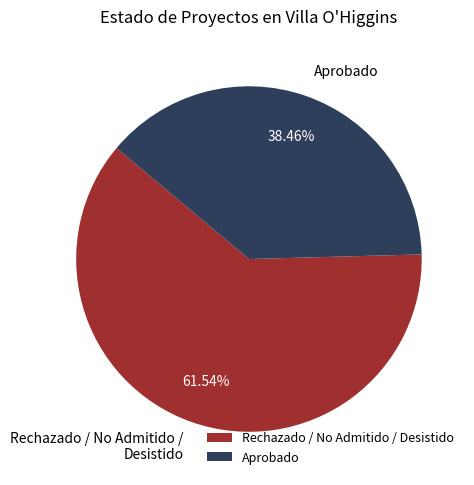

Rank the categories by value from highest to lowest.

Rechazado / No Admitido / Desistido, Aprobado